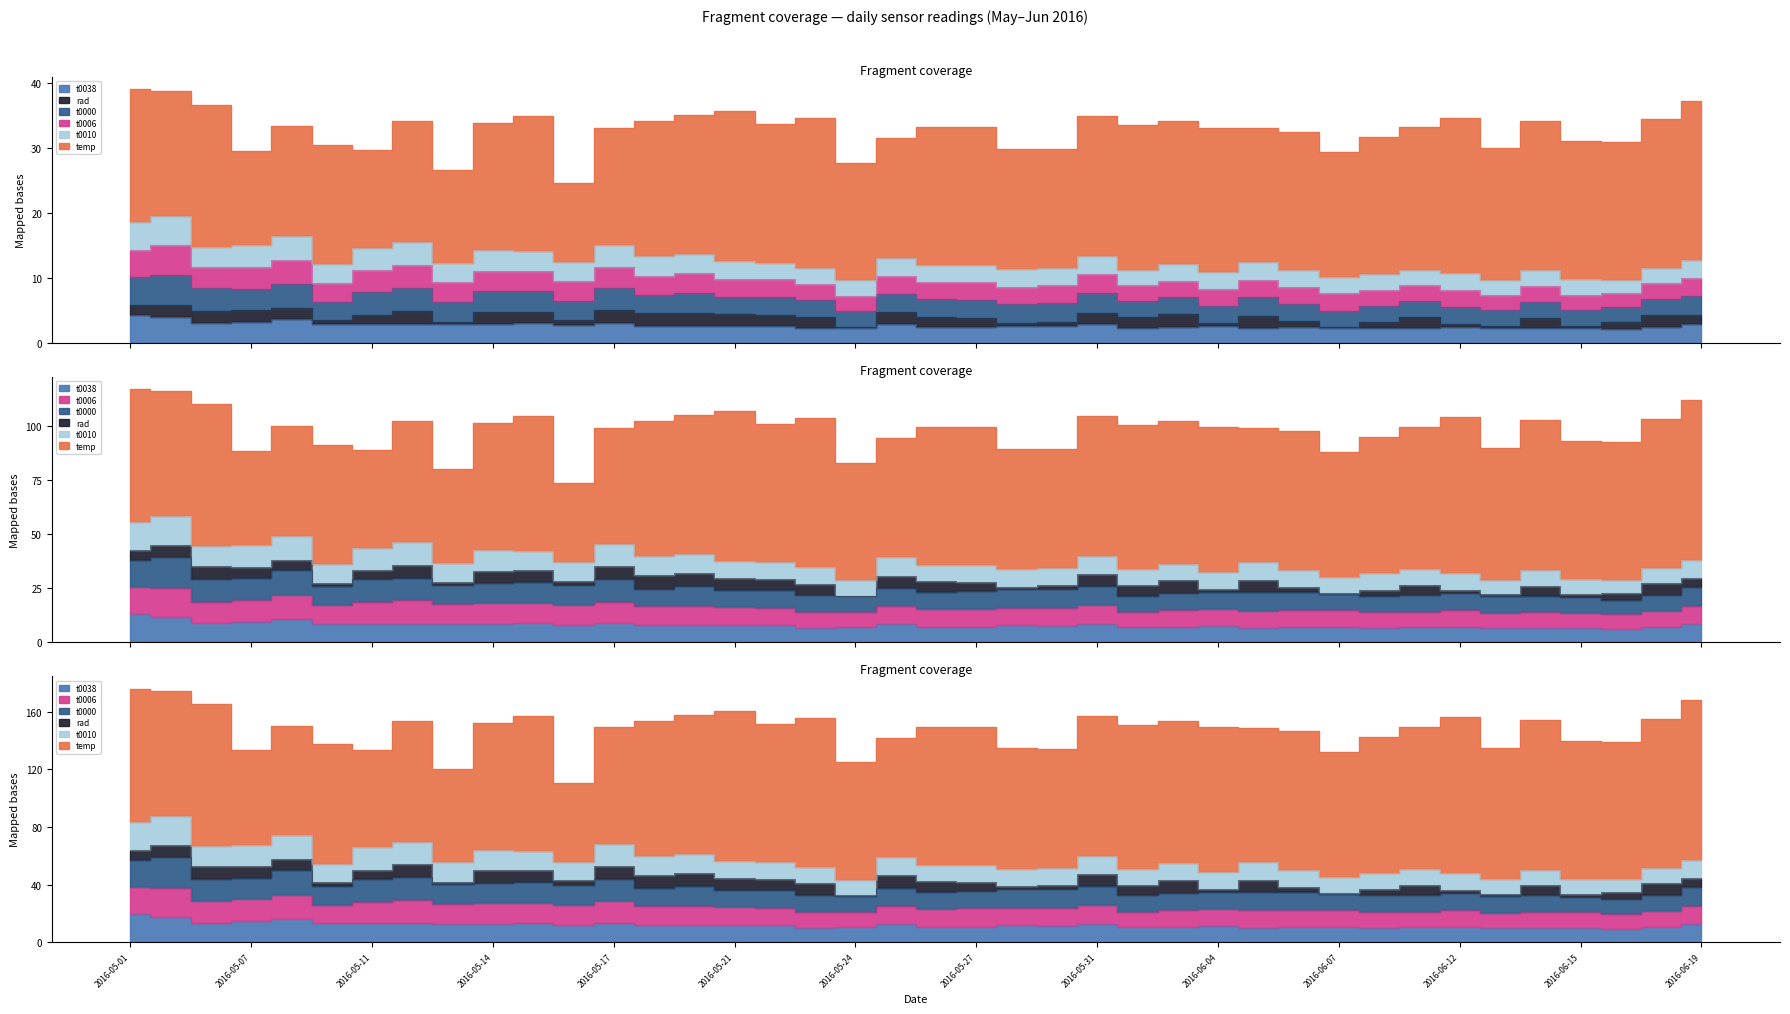

True or false: t0038 has a value of 2.5 at 2016-06-01.

False